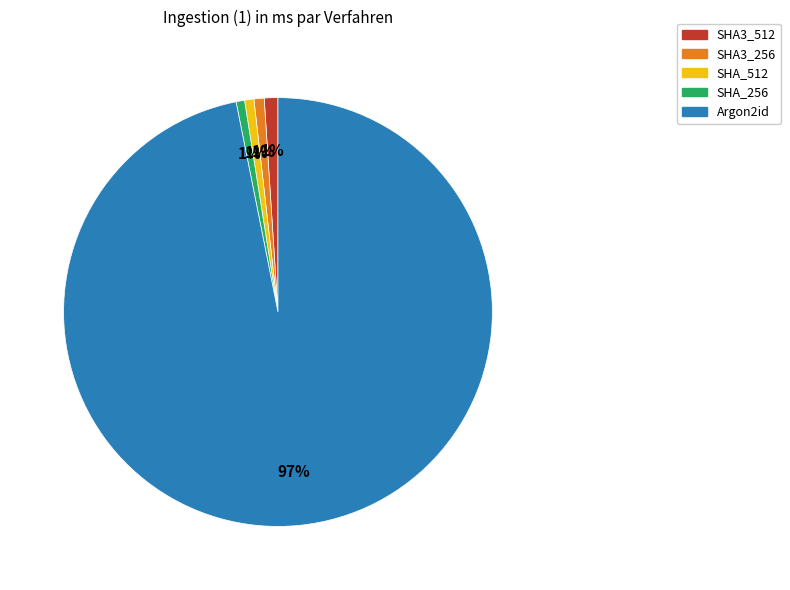

What is the largest slice in the pie chart?

Argon2id